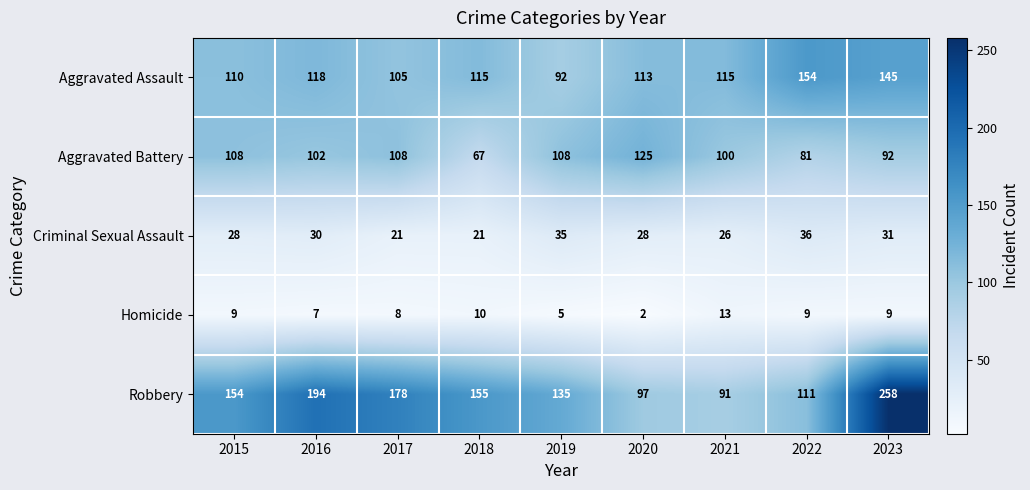

What is the greatest value displayed?

258